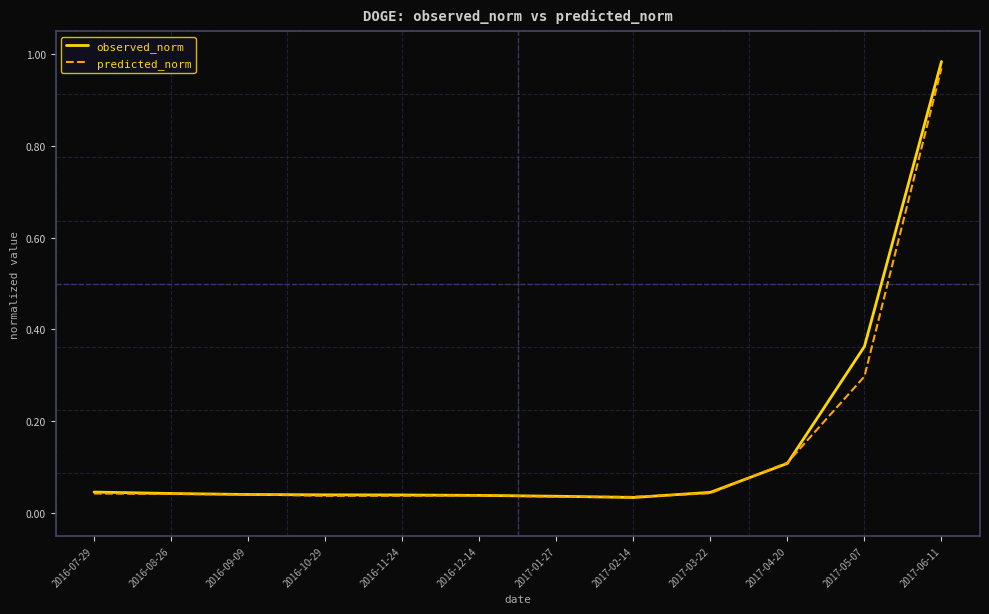

At which label does predicted_norm reach its peak?

2017-06-11